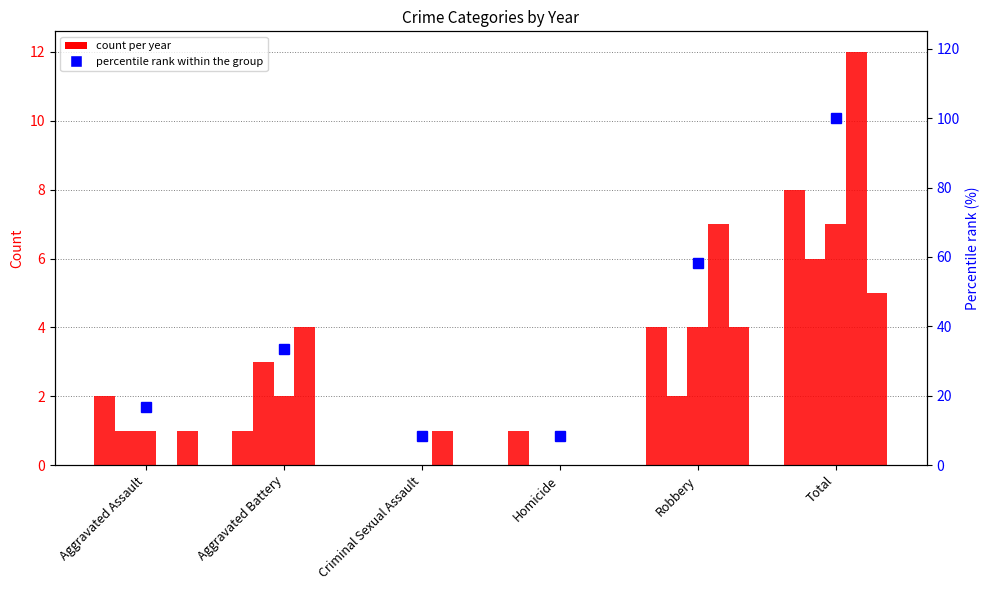

What is the difference between the values at Criminal Sexual Assault and Aggravated Battery?

25.0